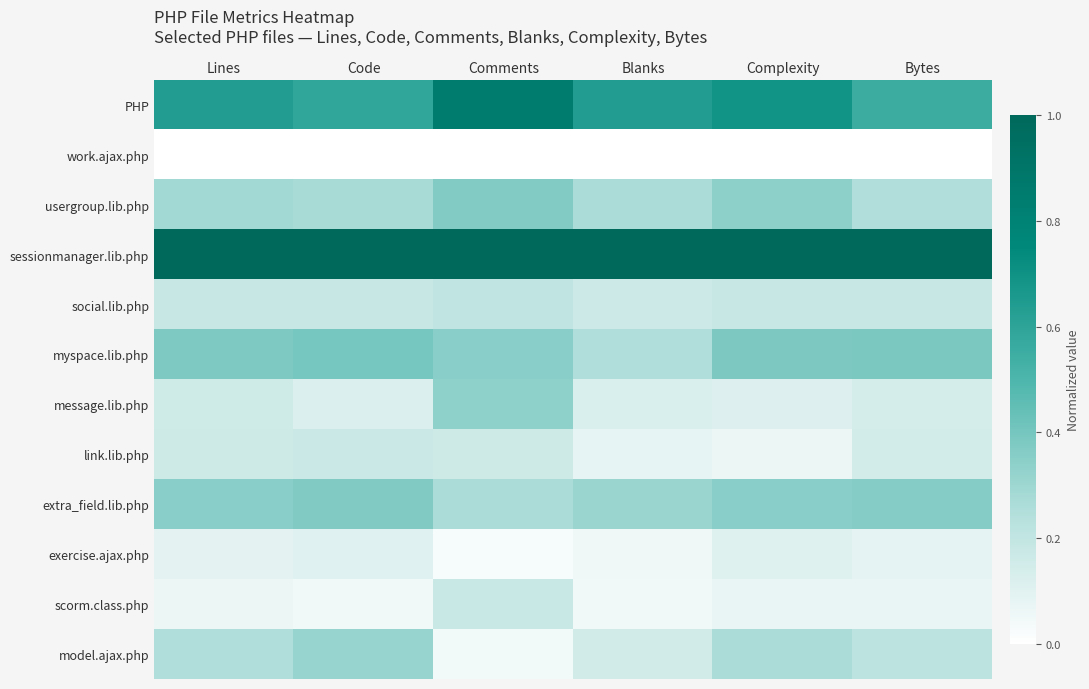

List the series in order of their peak value, lowest first.

work.ajax.php, exercise.ajax.php, link.lib.php, scorm.class.php, social.lib.php, model.ajax.php, message.lib.php, usergroup.lib.php, extra_field.lib.php, myspace.lib.php, PHP, sessionmanager.lib.php